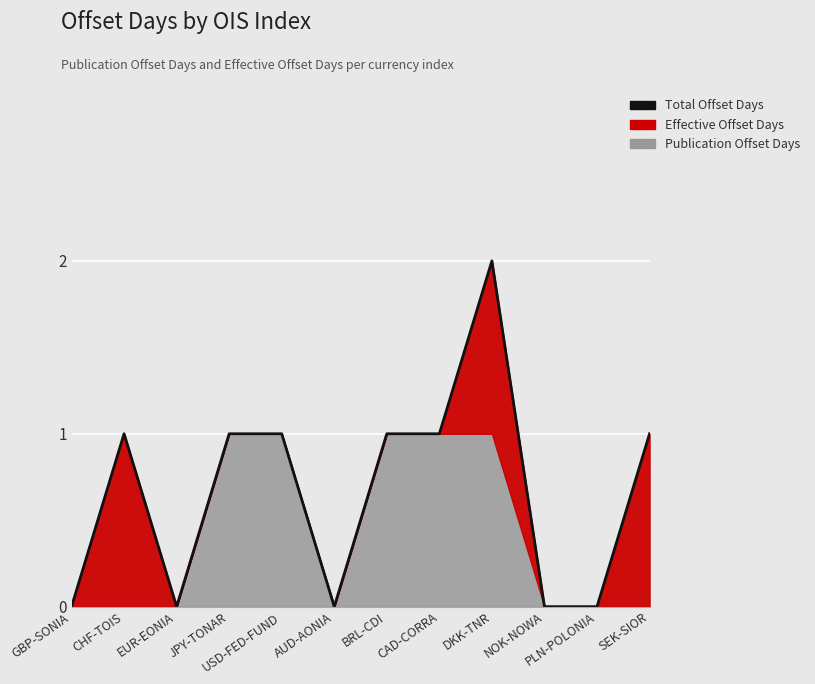

List the labels in order of value, smallest first.

GBP-SONIA, EUR-EONIA, AUD-AONIA, NOK-NOWA, PLN-POLONIA, CHF-TOIS, JPY-TONAR, USD-FED-FUND, BRL-CDI, CAD-CORRA, SEK-SIOR, DKK-TNR